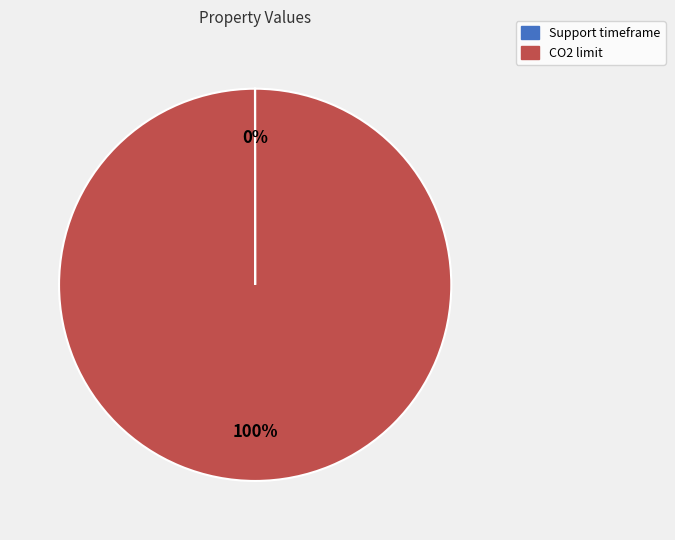

What is the largest slice in the pie chart?

CO2 limit